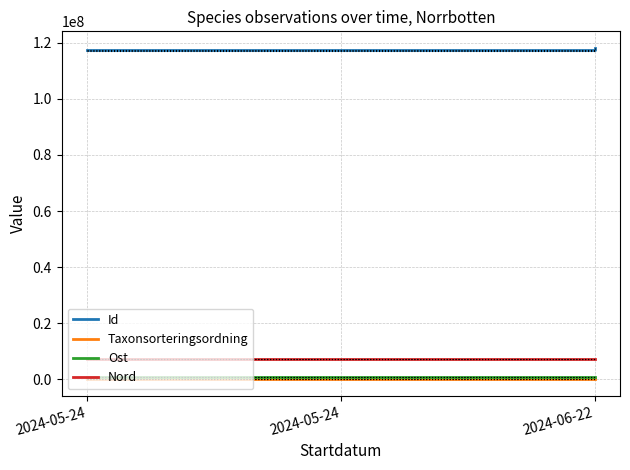

Between 2024-05-24 and 2024-06-22, which series saw the biggest shift?

Id